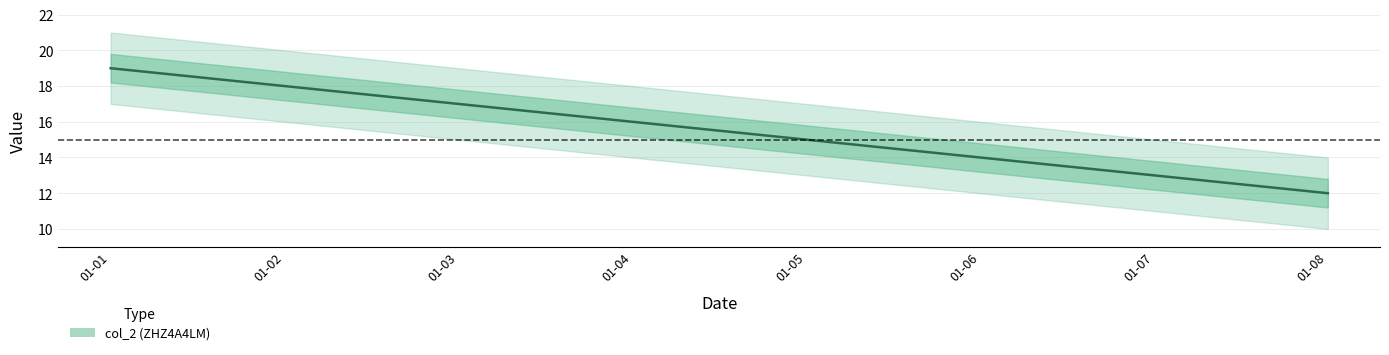

Count the values in the range 14 to 18.

5